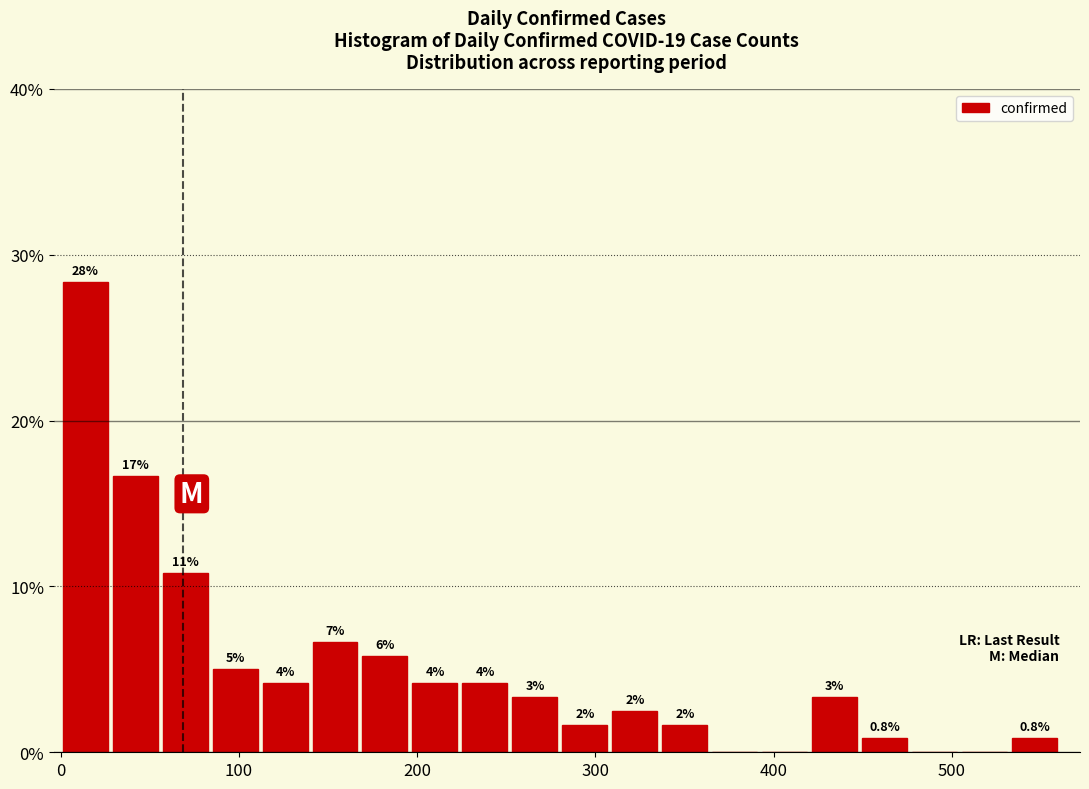

Read against the x-axis, roughly where is the centre of the tallest bar?

10